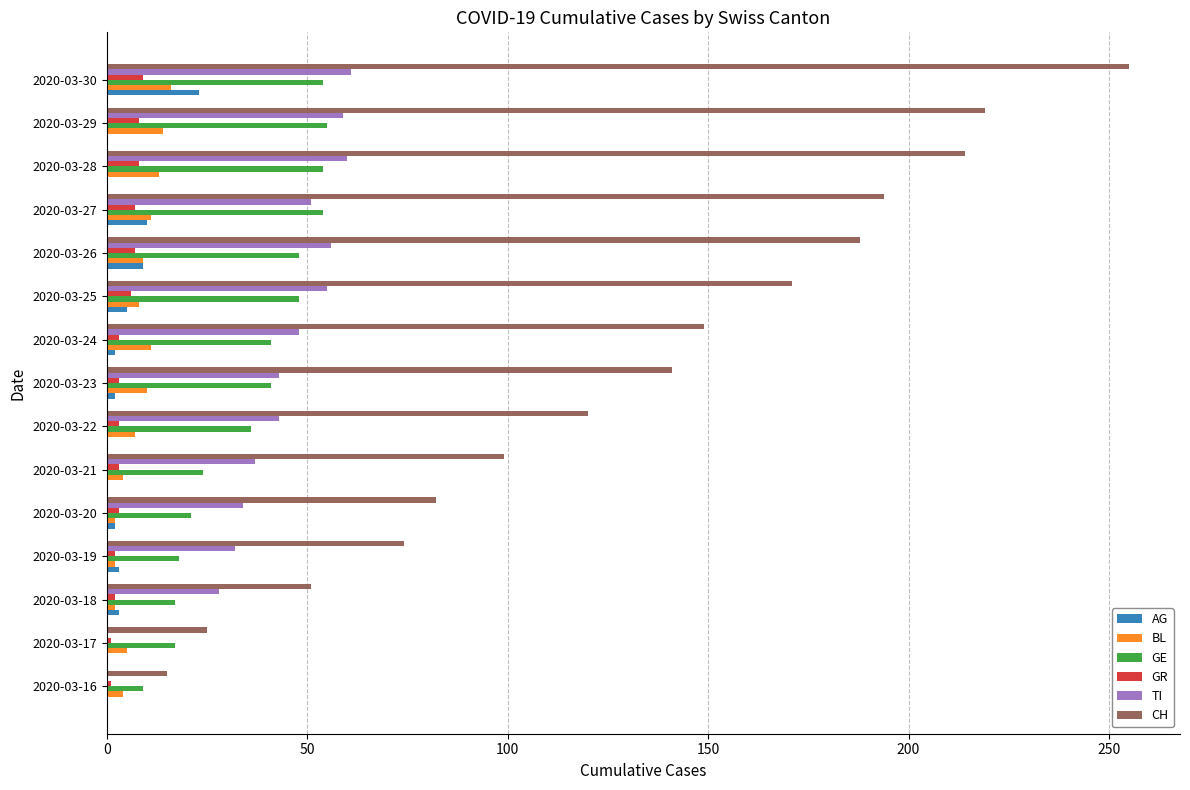

Which series has the largest total across all categories?

CH